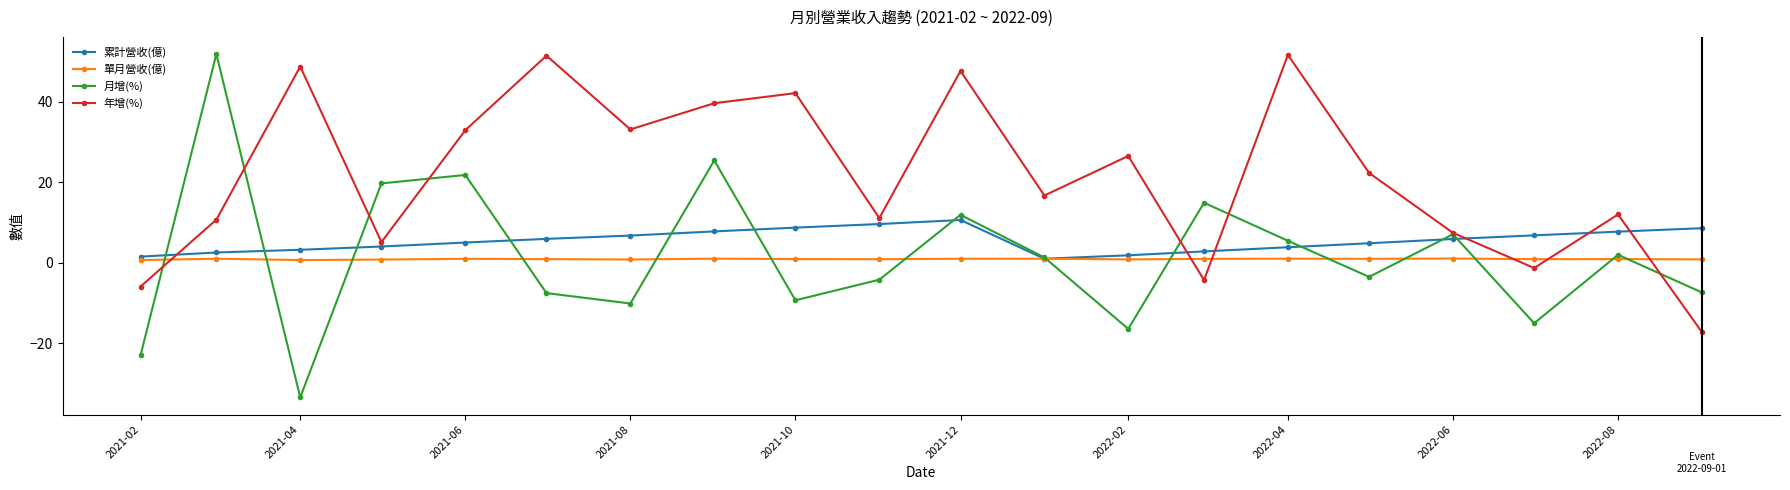

What is the smallest value displayed?

-33.4